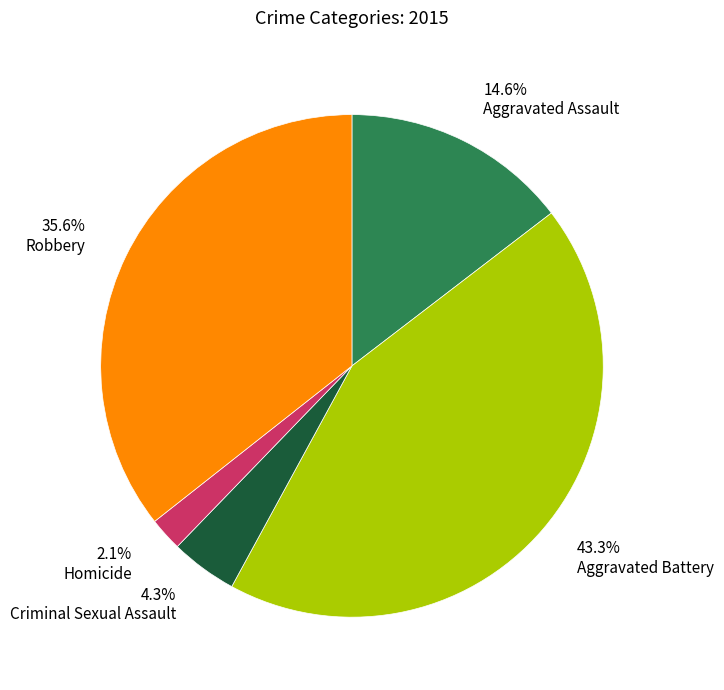

To the nearest percent, what is the difference between the largest and smallest slice percentages?

41%